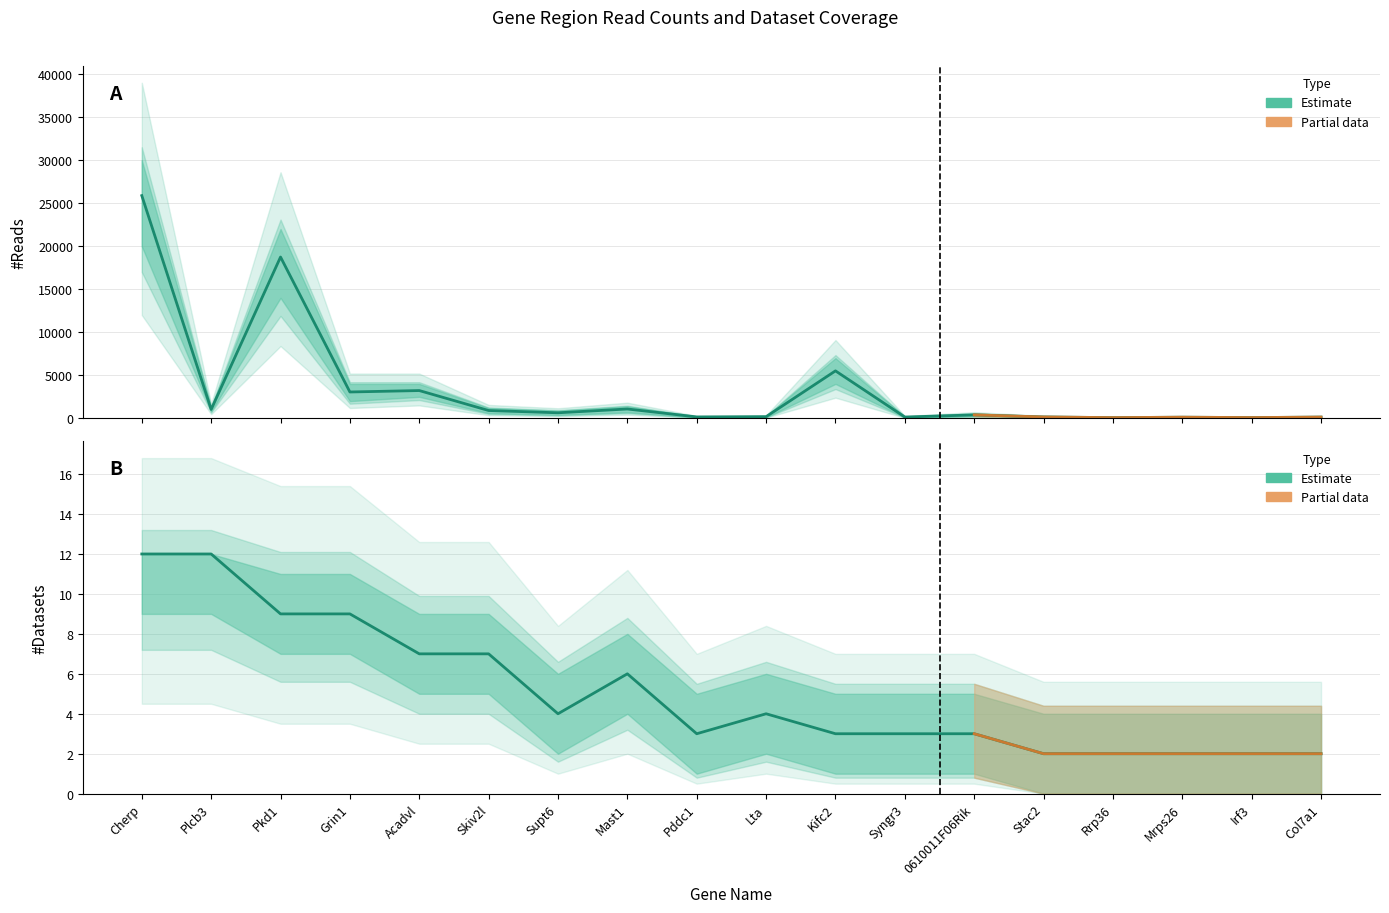

List the labels in order of #Reads value, smallest first.

Rrp36, Irf3, Mrps26, Col7a1, Syngr3, Stac2, Pddc1, Lta, 0610011F06Rik, Supt6, Skiv2l, Plcb3, Mast1, Grin1, Acadvl, Kifc2, Pkd1, Cherp